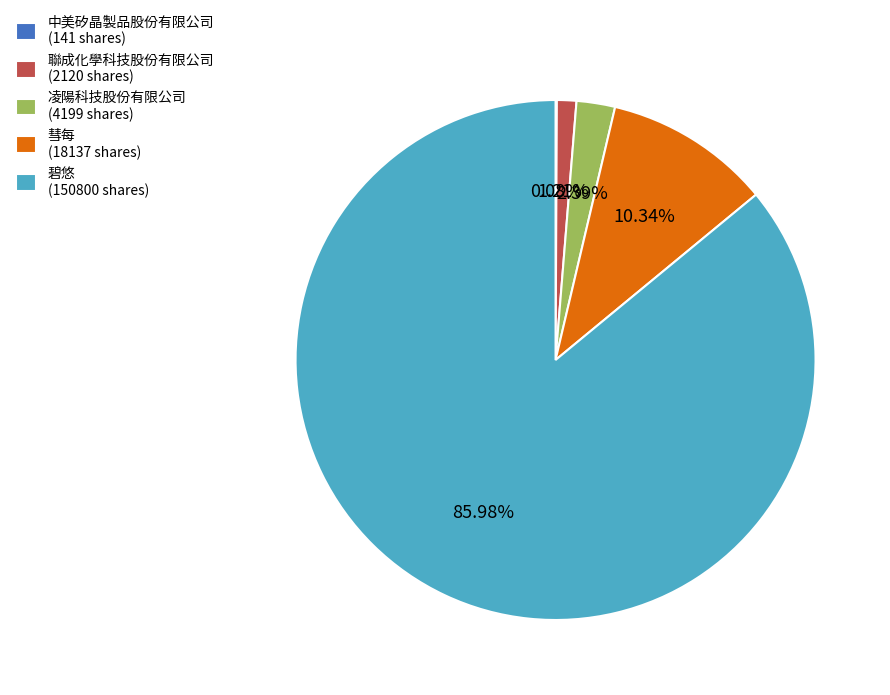

Between 聯成化學科技股份有限公司 (2120 shares) and 凌陽科技股份有限公司 (4199 shares), which is larger?

凌陽科技股份有限公司 (4199 shares)